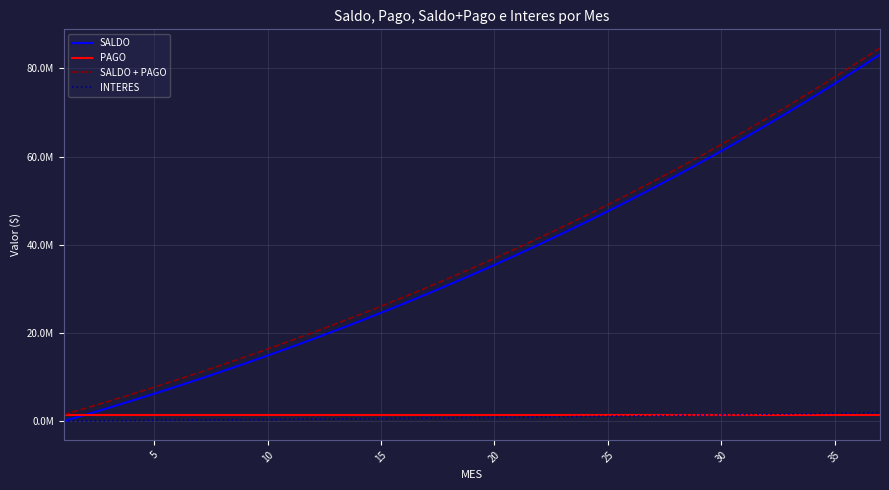

What is the label of the 7th point from the right?

30